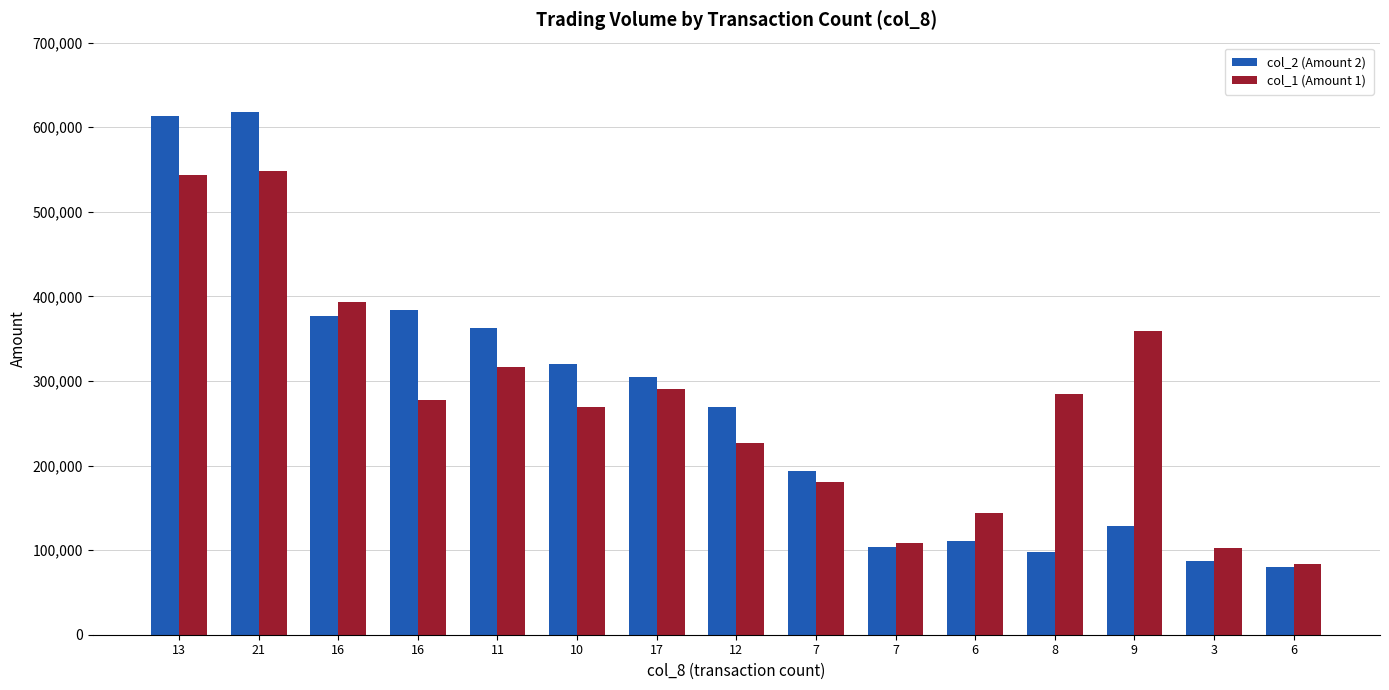

How many series are shown in this chart?

2